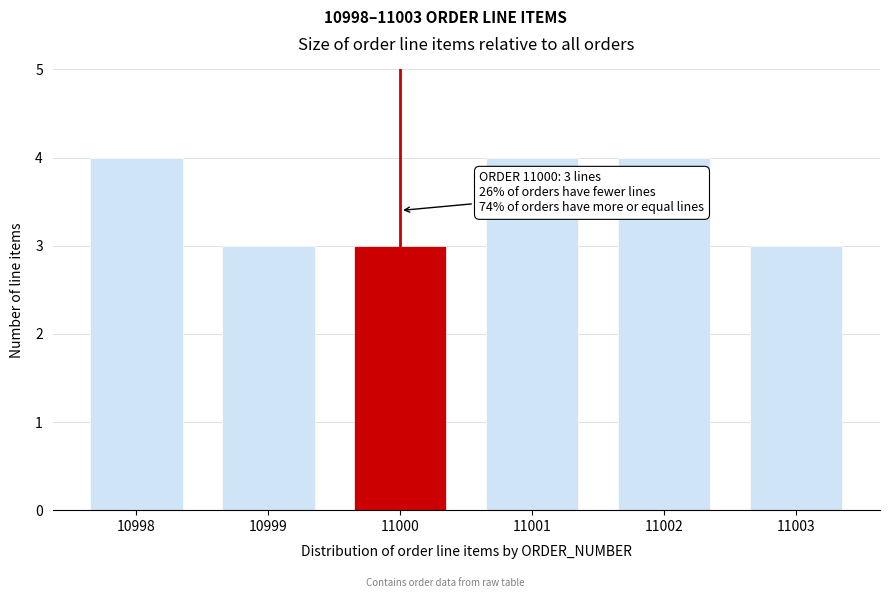

Reading right to left, what are all the values shown in this chart?

11003=3	11002=4	11001=4	11000=3	10999=3	10998=4